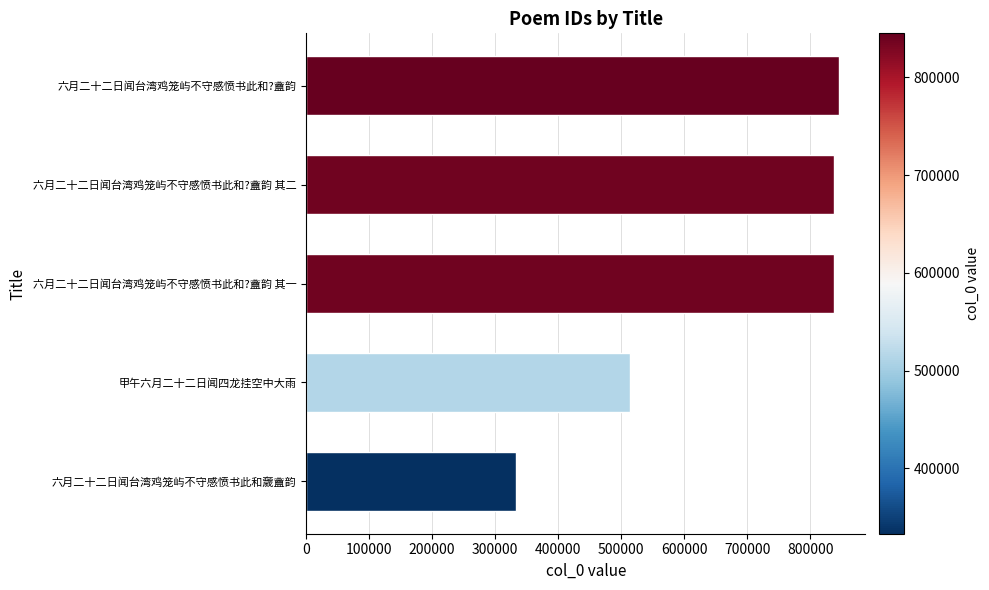

What is the change in value from 六月二十二日闻台湾鸡笼屿不守感愤书此和奯盦韵 to 六月二十二日闻台湾鸡笼屿不守感愤书此和?盦韵?

+512036